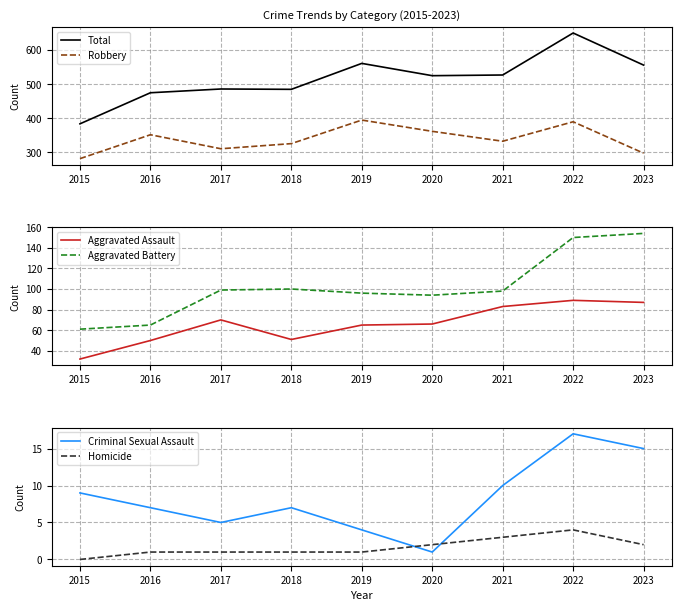

Does the chart have visible grid lines?

Yes